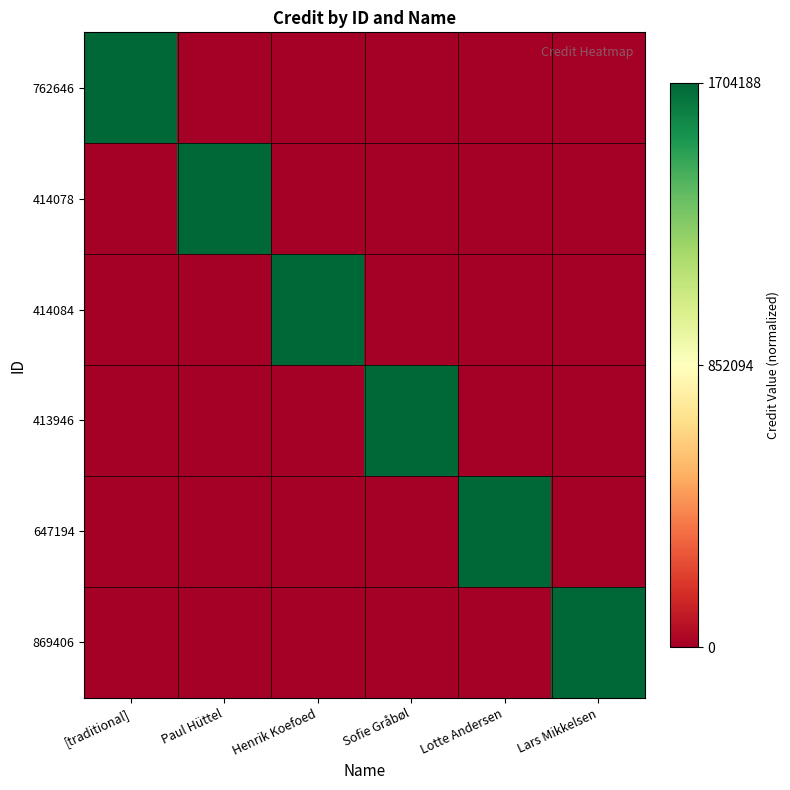

Which has a higher value, Lotte Andersen or Paul Hüttel?

Lotte Andersen